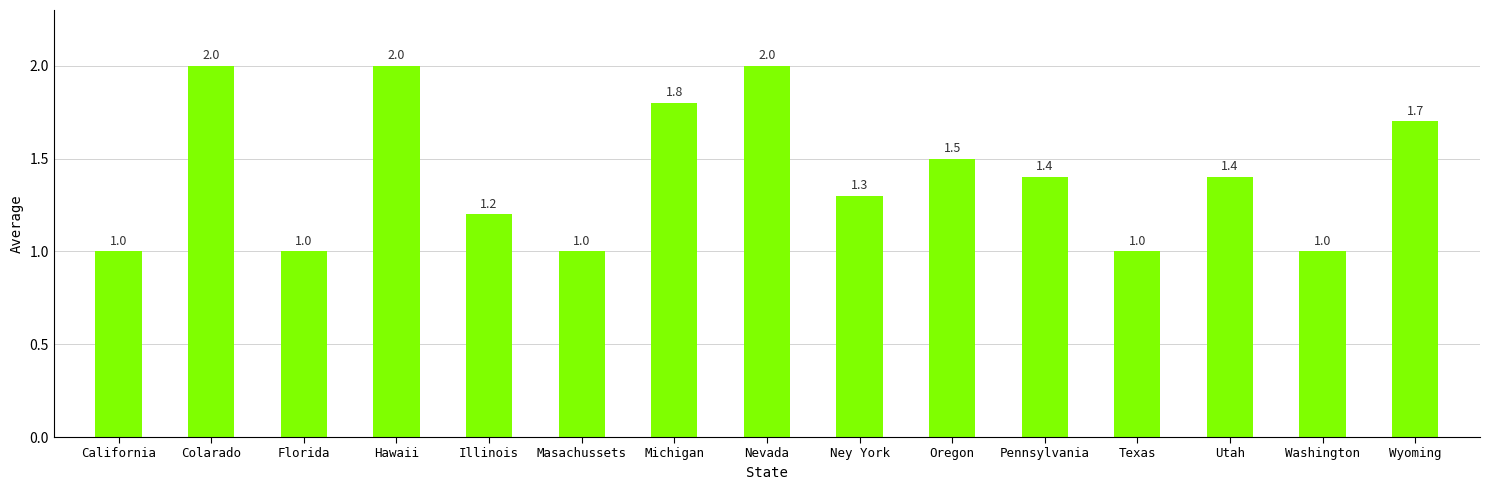

Reading left to right, what are all the values shown in this chart?

California=1.0	Colarado=2.0	Florida=1.0	Hawaii=2.0	Illinois=1.2	Masachussets=1.0	Michigan=1.8	Nevada=2.0	Ney York=1.3	Oregon=1.5	Pennsylvania=1.4	Texas=1.0	Utah=1.4	Washington=1.0	Wyoming=1.7